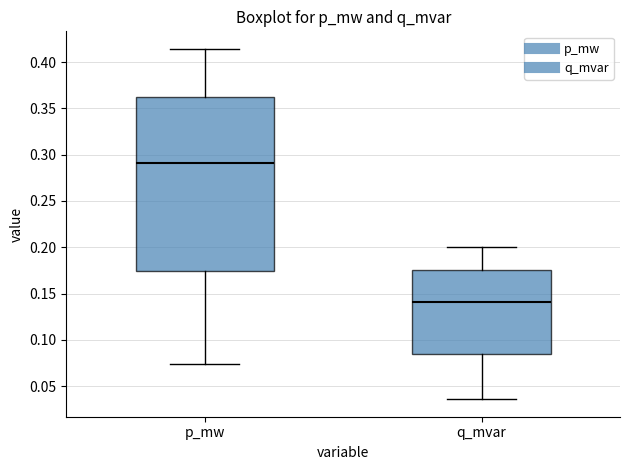

Where does the median line of the box for q_mvar sit on the y-axis? The values are not printed on the chart, so give them approximately, as read against the axis.

0.140